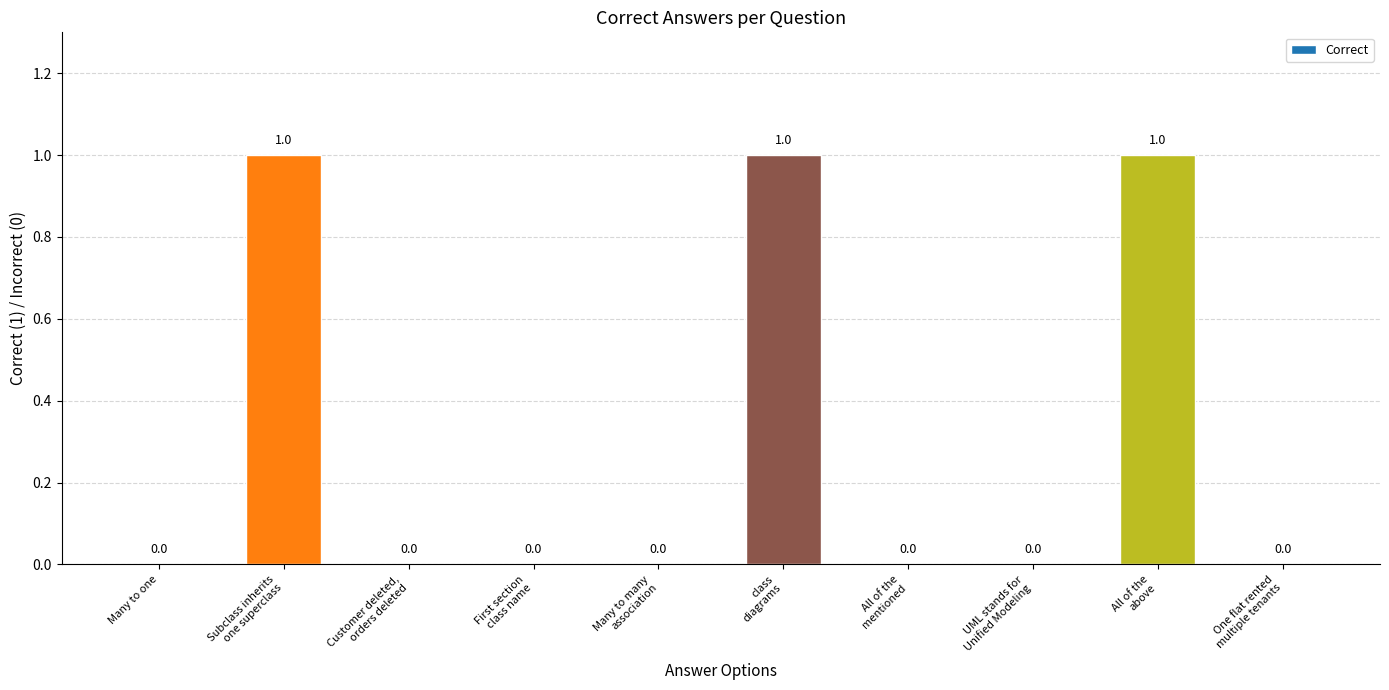

What is the sum of all values?

3